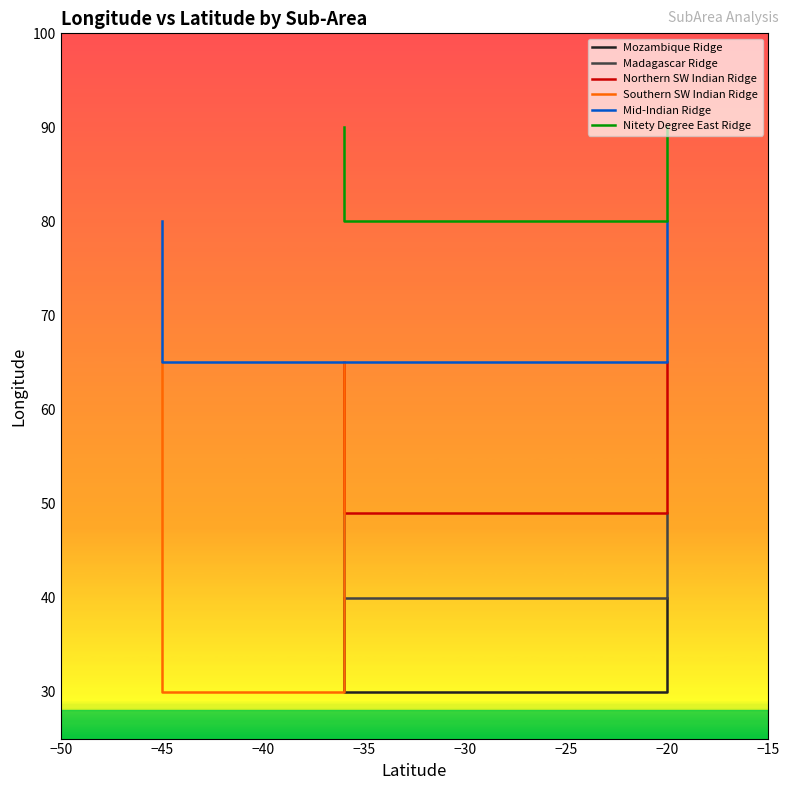

At −35, list the series in order from smallest to largest.

Mozambique Ridge, Madagascar Ridge, Northern SW Indian Ridge, Southern SW Indian Ridge, Mid-Indian Ridge, Nitety Degree East Ridge